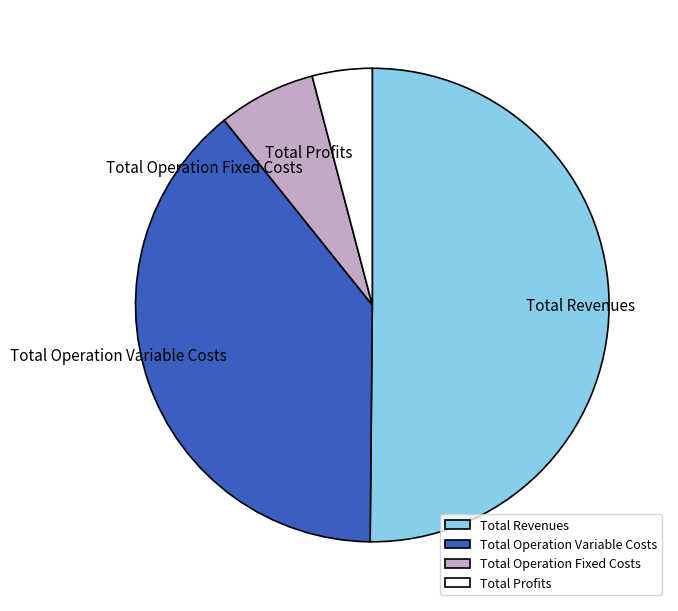

Combined, do Total Operation Variable Costs and Total Revenues account for over 50%?

Yes